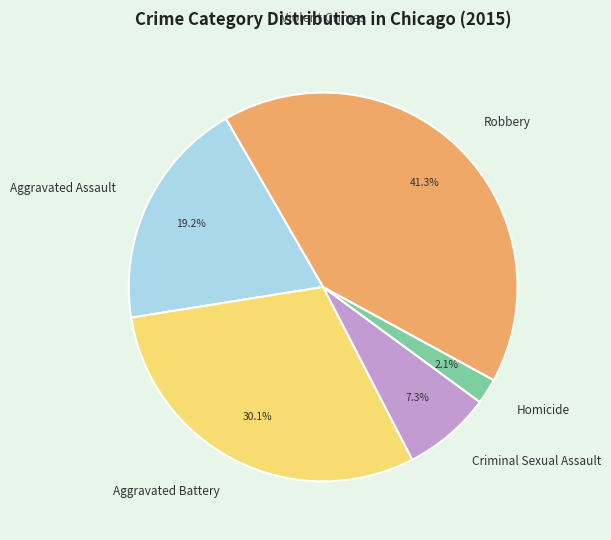

Which slice is the smallest?

Homicide